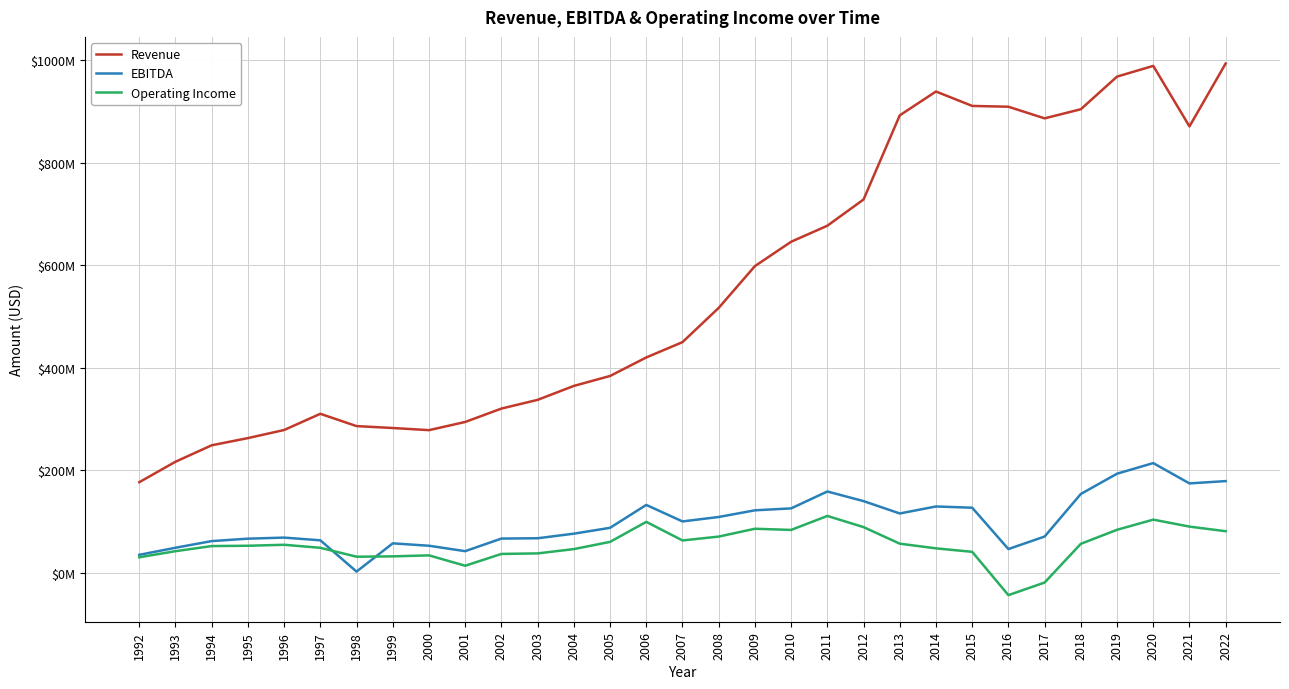

Which category has the highest value across all series?

2022